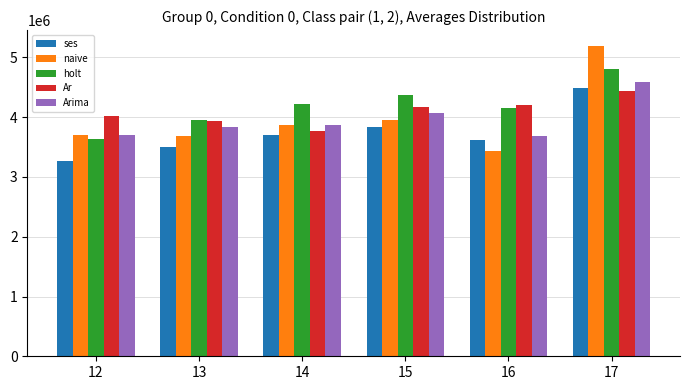

What is the value of the Ar bar at the 5th from the left?

4202753